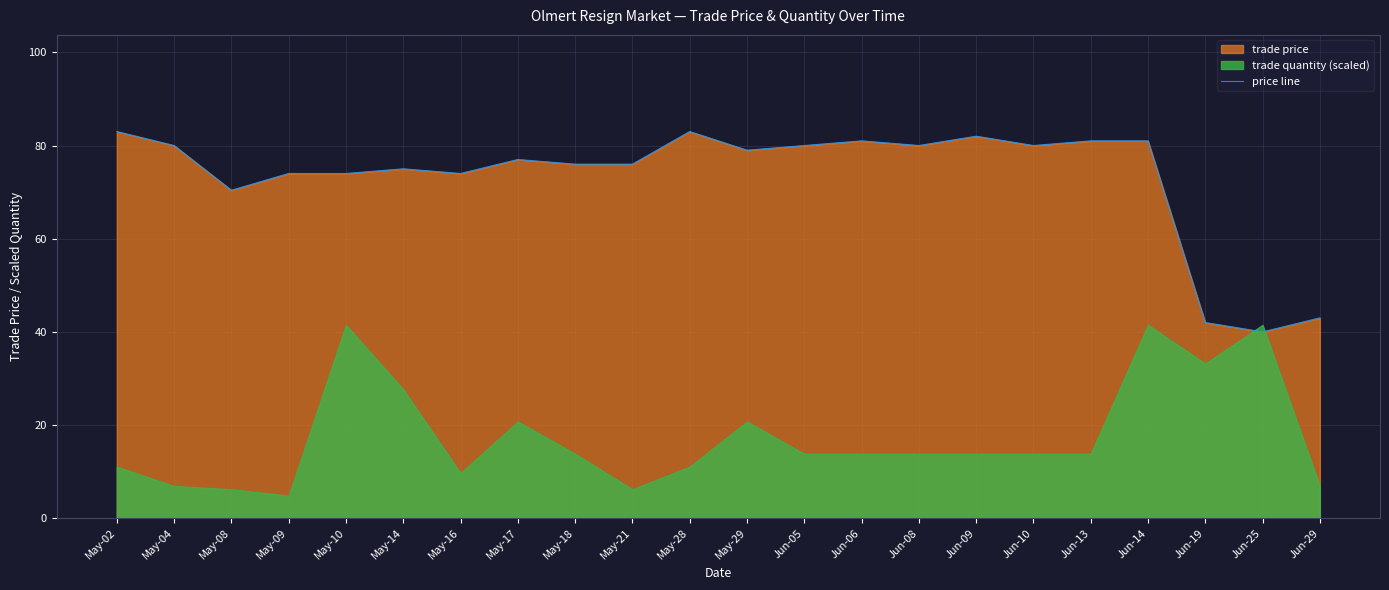

What is the approximate value at May-14?

75.0